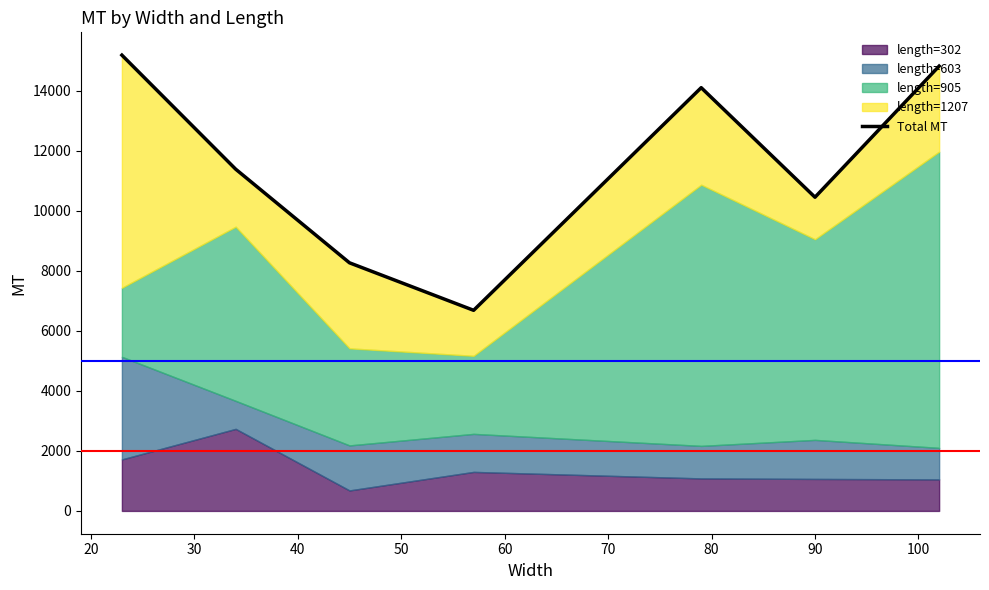

How many data points are above 11381?

3